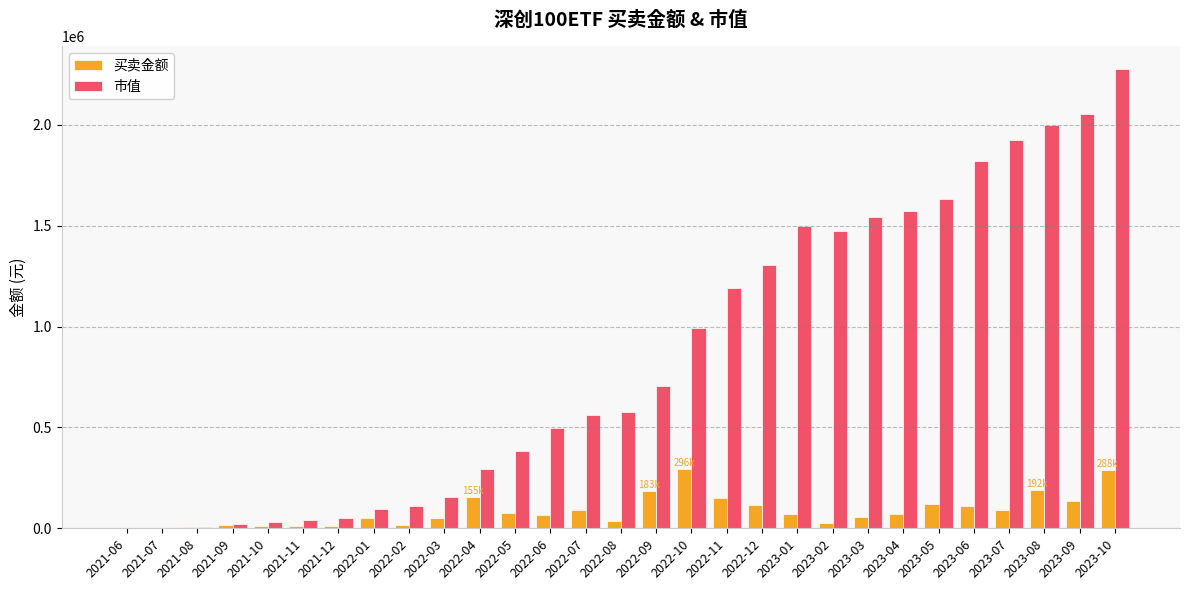

How many groups of bars are there?

29